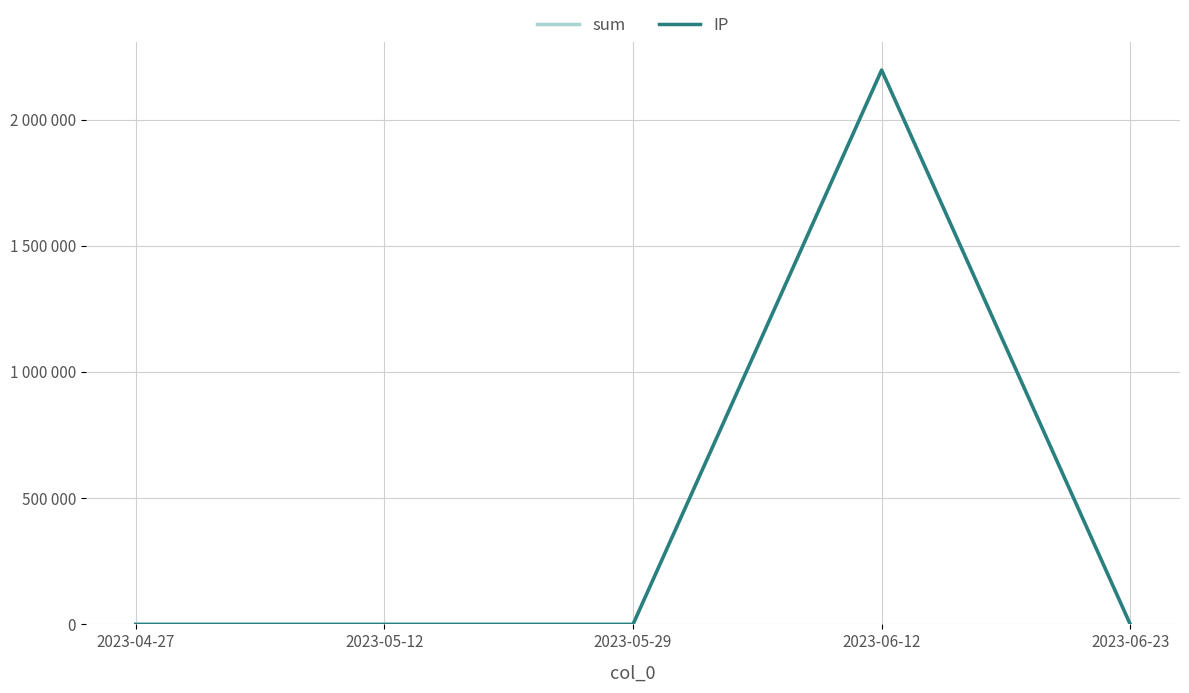

Rank the series at 2023-05-12 from lowest to highest value.

IP, sum